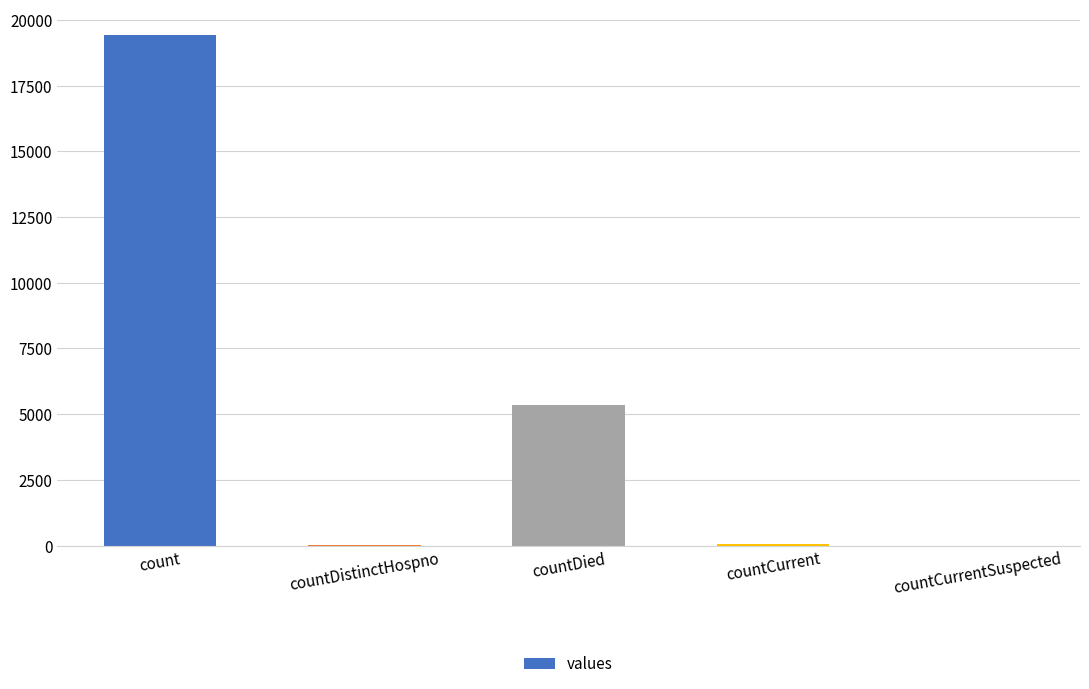

Where is the data nearest to the value 9710?

countDied